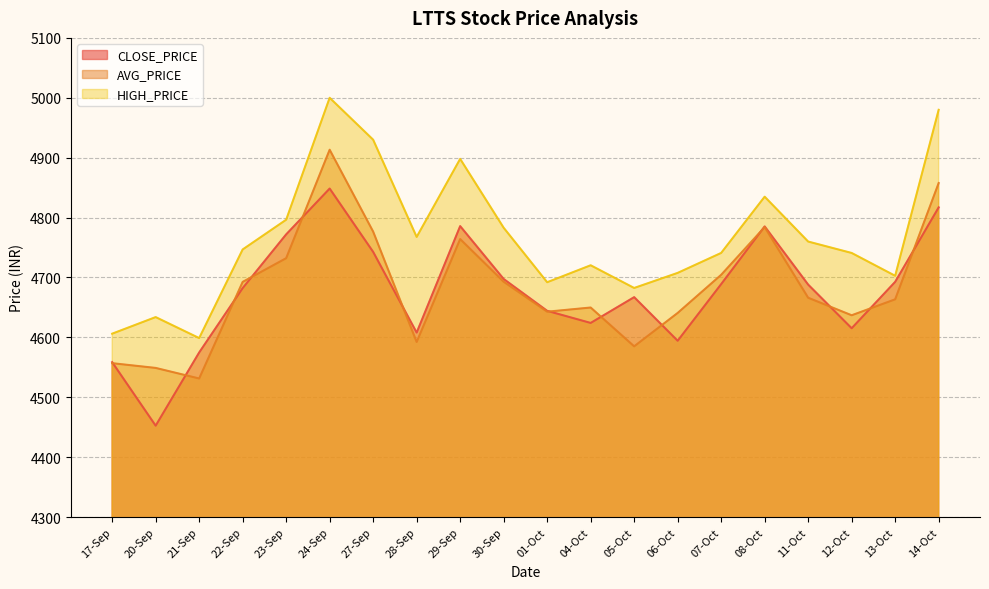

True or false: CLOSE_PRICE has more than 1 points higher than both neighbors.

True